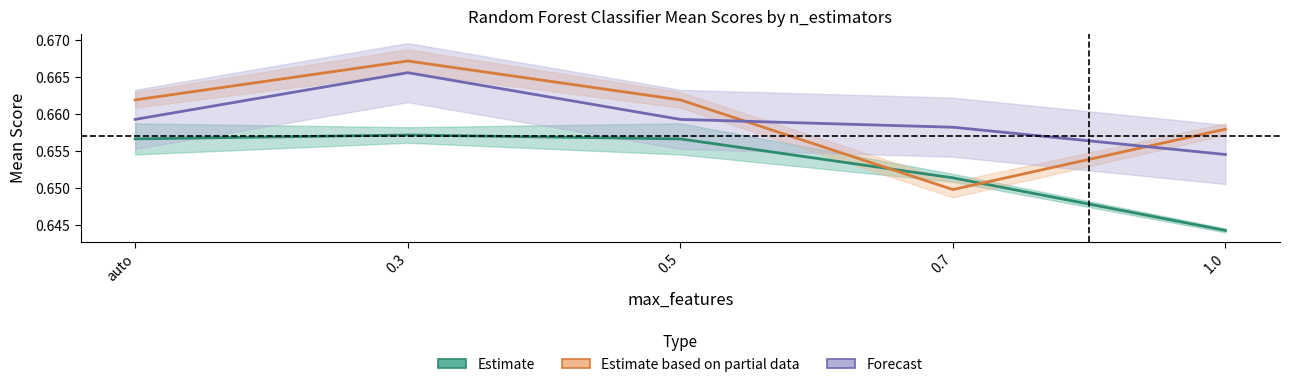

Where is the first local maximum for Estimate based on partial data?

0.3